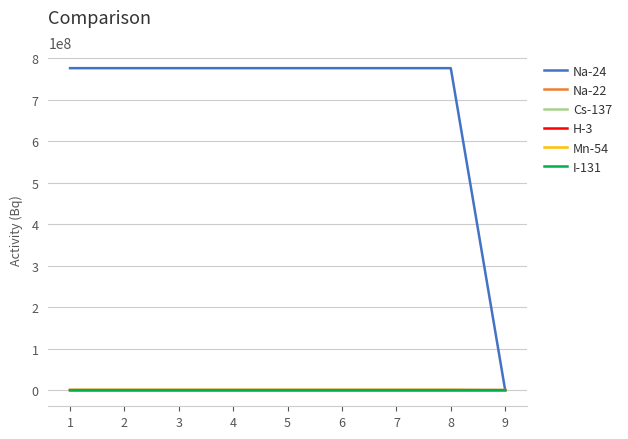

Which series has the largest total across all categories?

Na-24